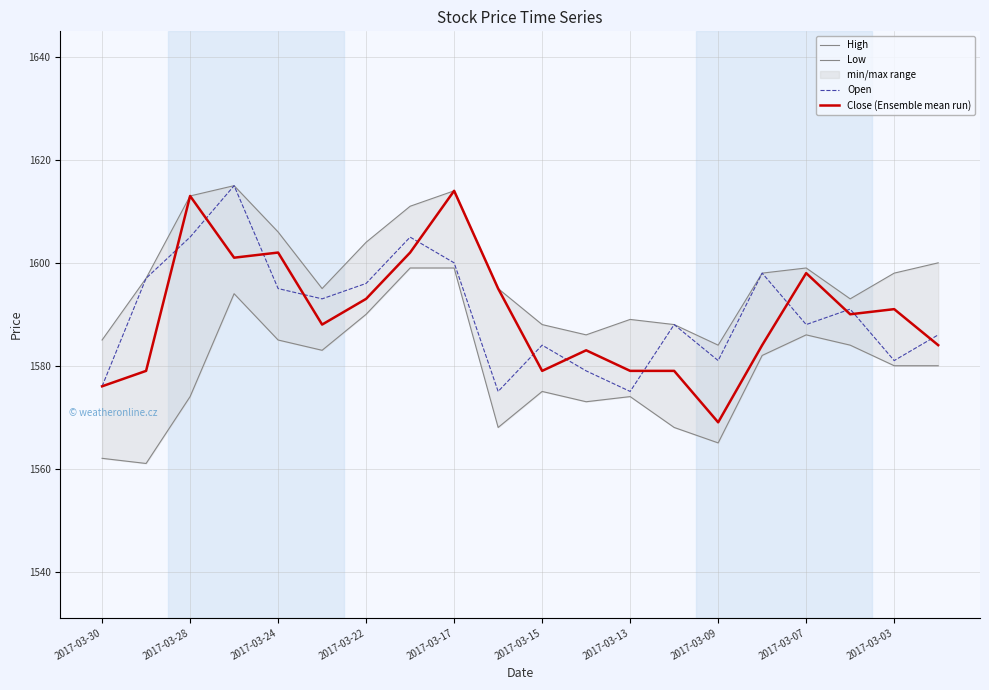

Which category has the lowest value in the Close (Ensemble mean run) series?

2017-03-09